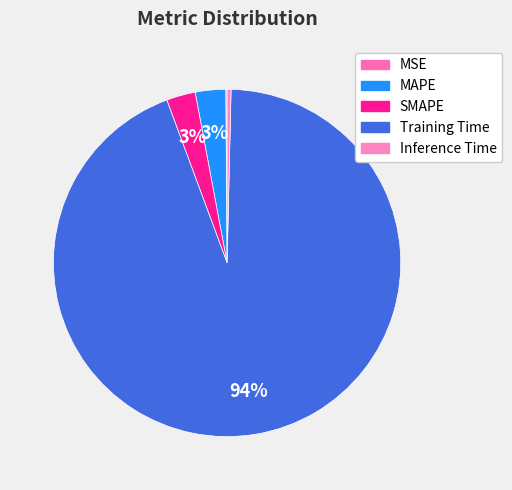

Does Training Time represent more than half of the total?

Yes